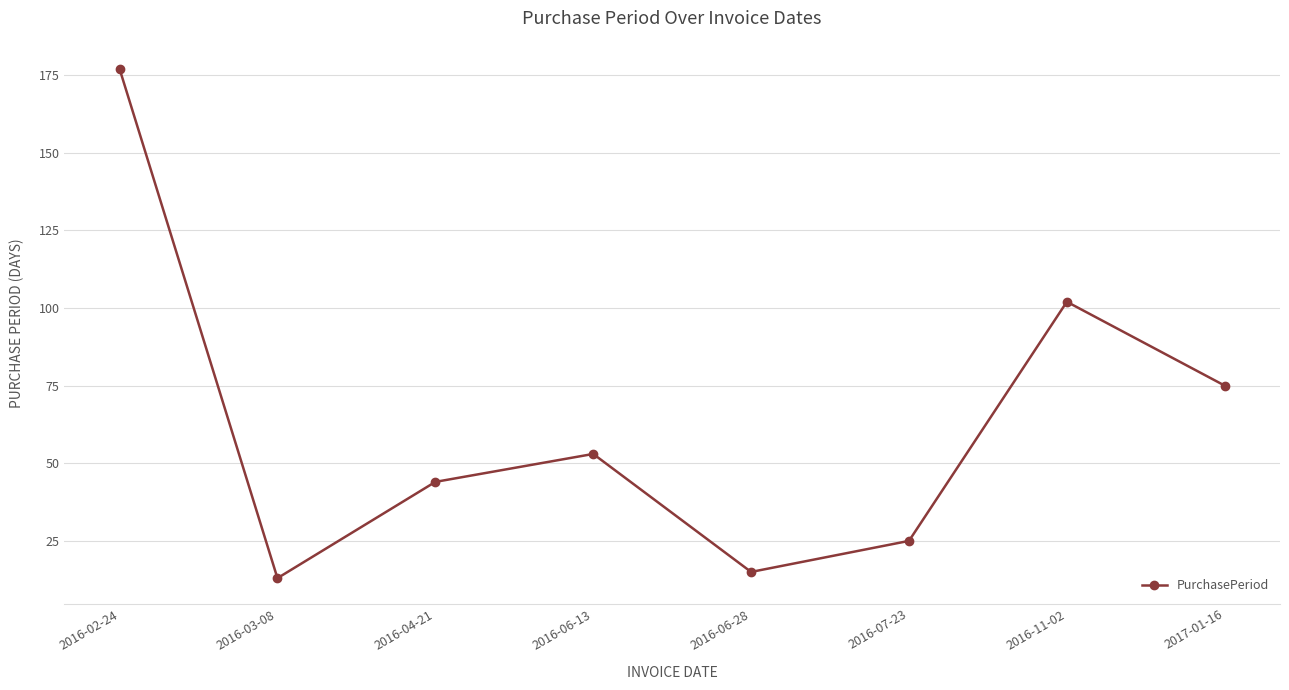

What is the label of the 6th point from the left?

2016-07-23